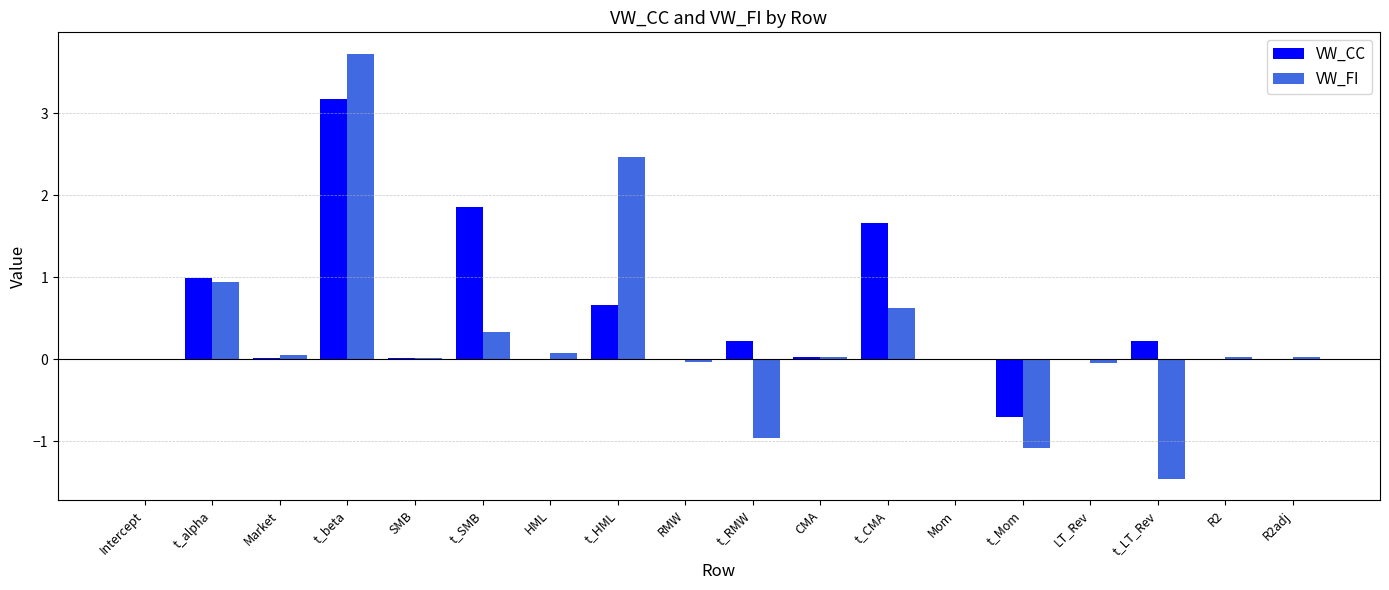

How many series are shown in this chart?

2